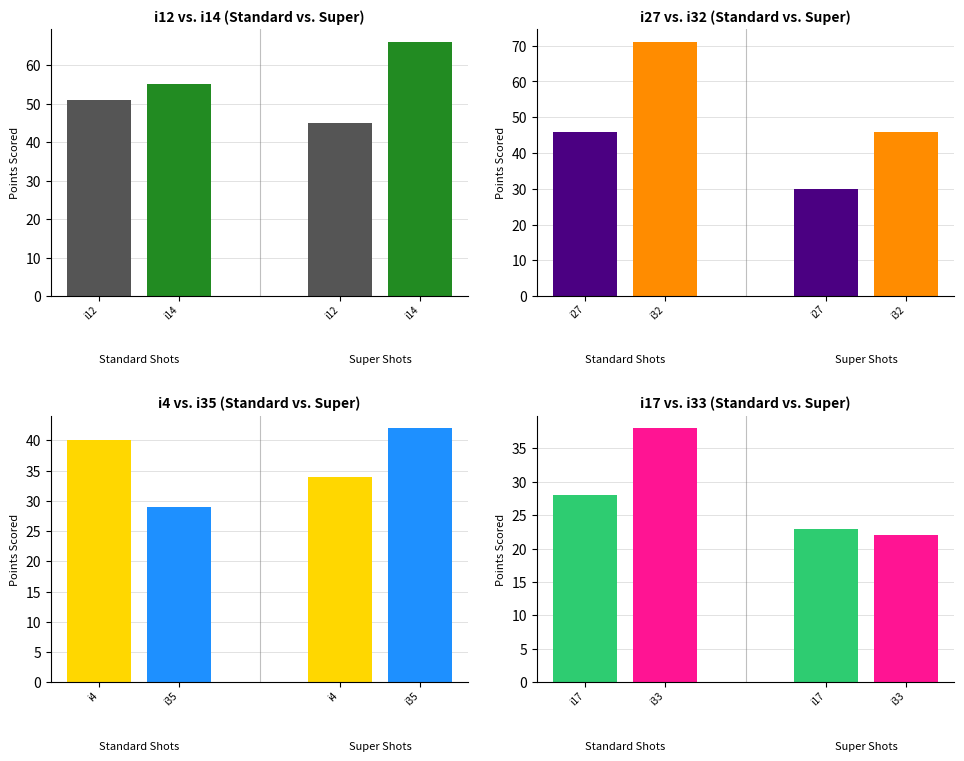

What is the change in value from i27_pi47 to i32_pi22?

+41